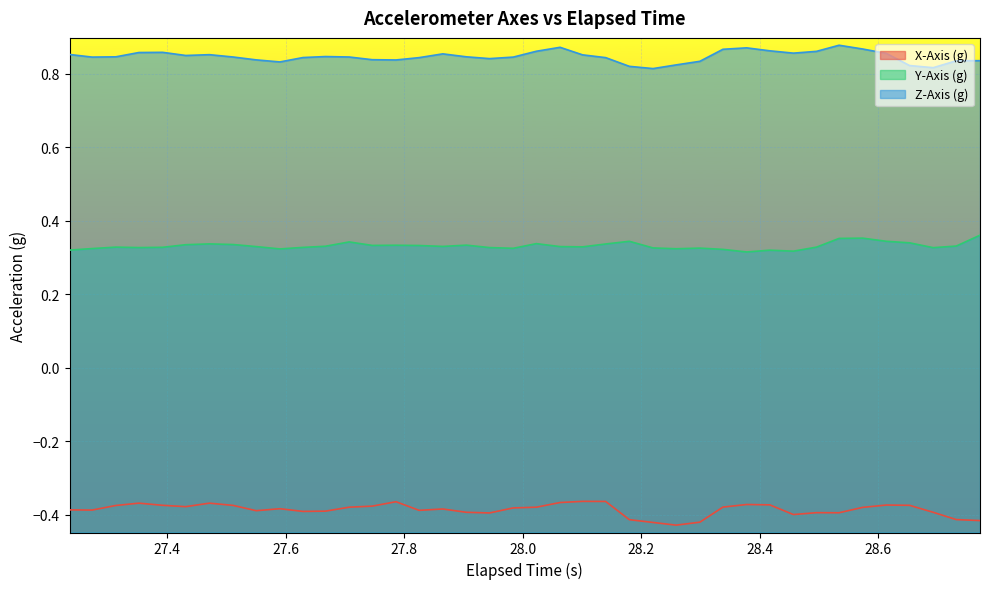

Rank the series by their average value, from highest to lowest.

Z-Axis (g), Y-Axis (g), X-Axis (g)